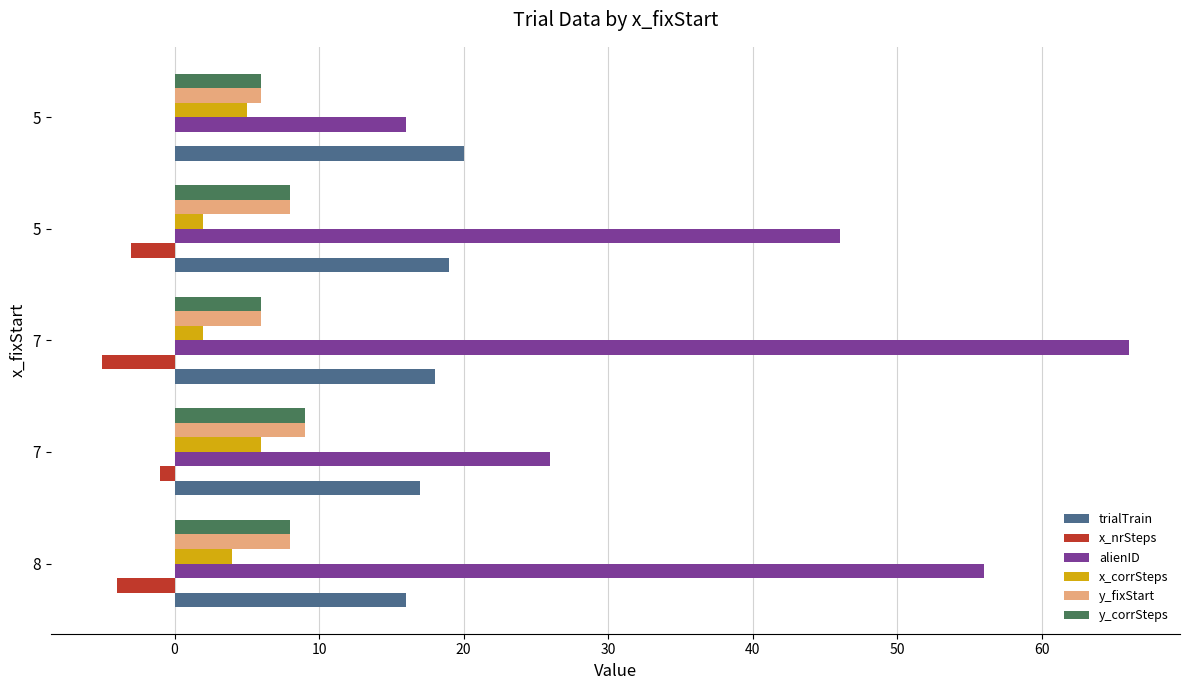

What are all the series names shown in the legend?

trialTrain, x_nrSteps, alienID, x_corrSteps, y_fixStart, y_corrSteps